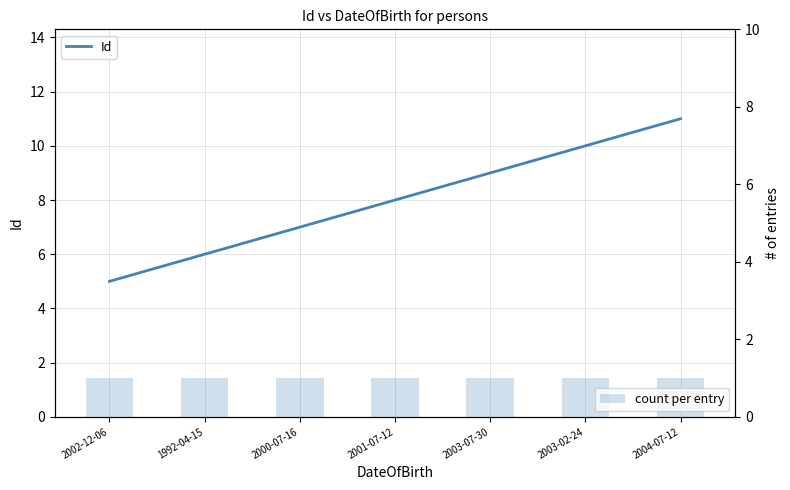

Reading left to right, transcribe all the data shown in this chart.

Id: 2002-12-06=5	1992-04-15=6	2000-07-16=7	2001-07-12=8	2003-07-30=9	2003-02-24=10	2004-07-12=11
count per entry: 2002-12-06=1	1992-04-15=1	2000-07-16=1	2001-07-12=1	2003-07-30=1	2003-02-24=1	2004-07-12=1